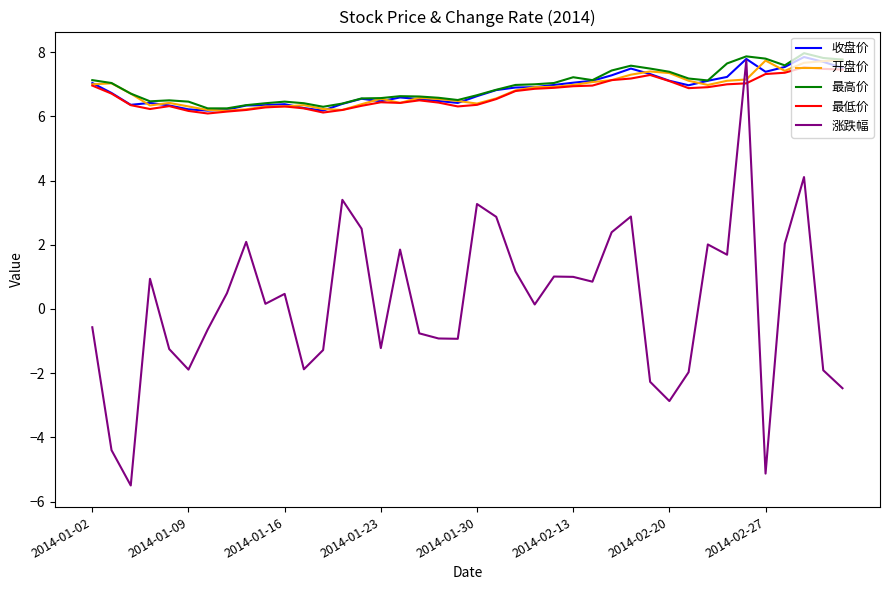

Which series has the largest range (max minus min)?

涨跌幅